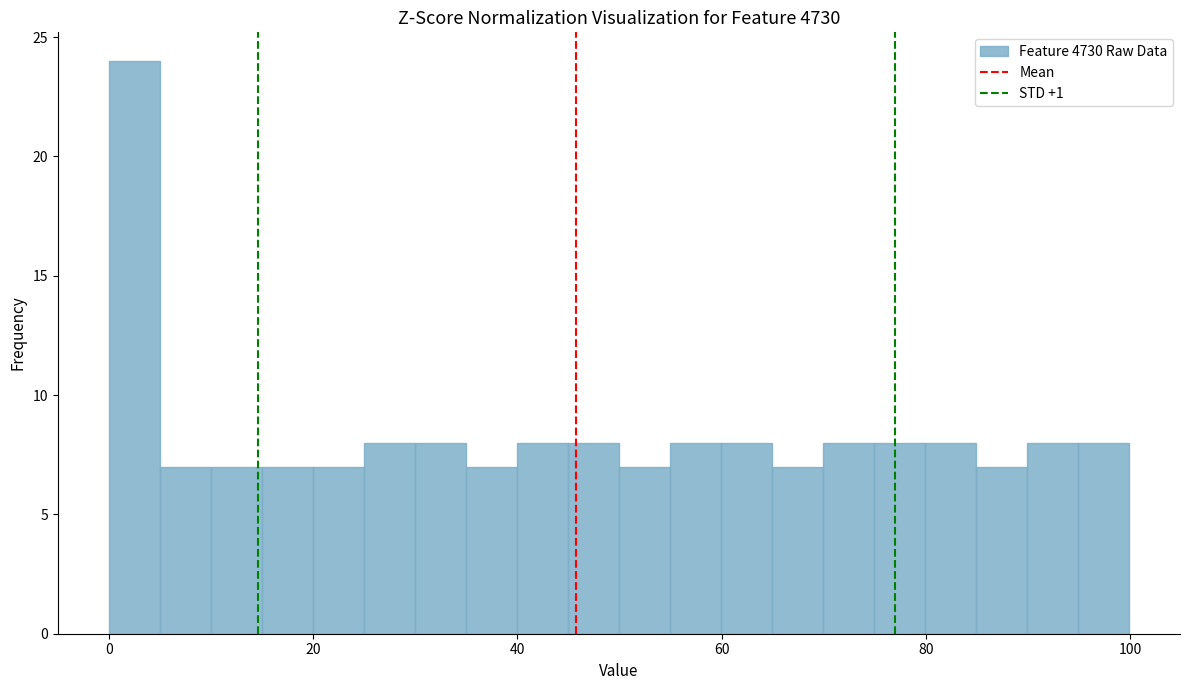

Read against the x-axis, roughly where is the centre of the tallest bar?

2